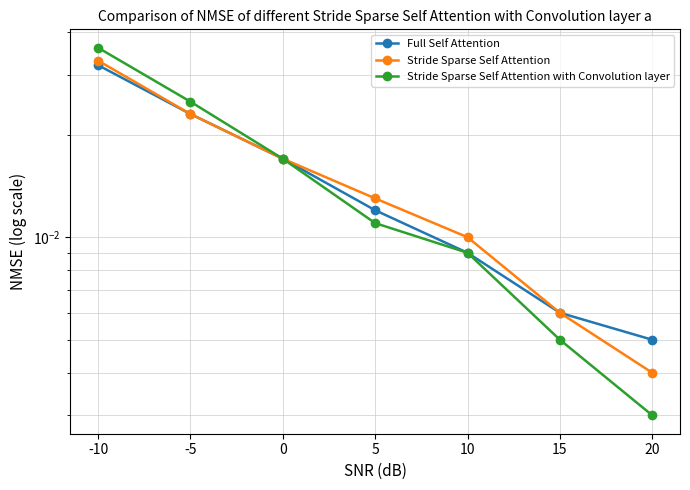

Is this an area chart (filled region under the line)?

No